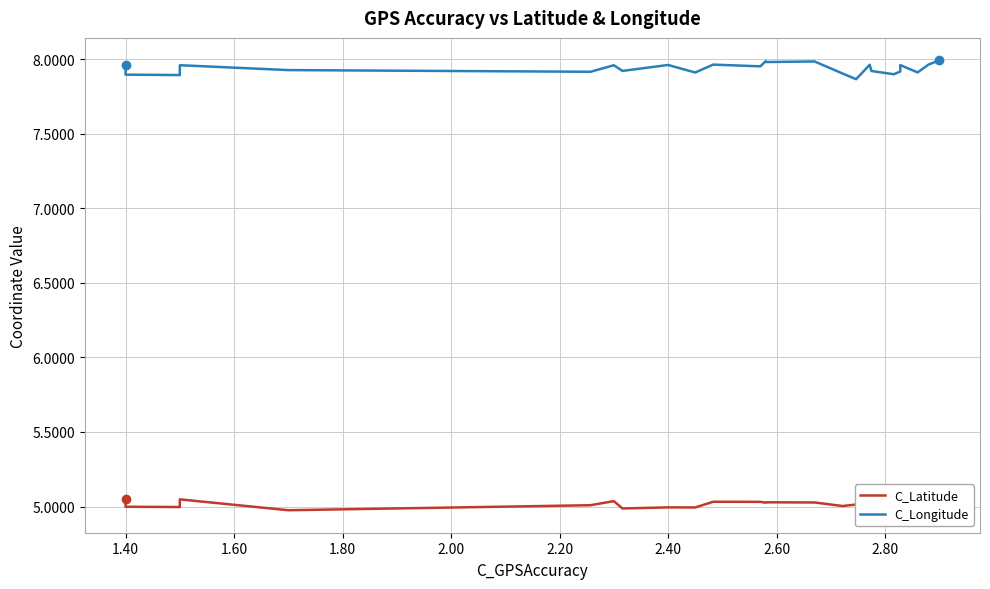

Count the number of categories in the chart.

40